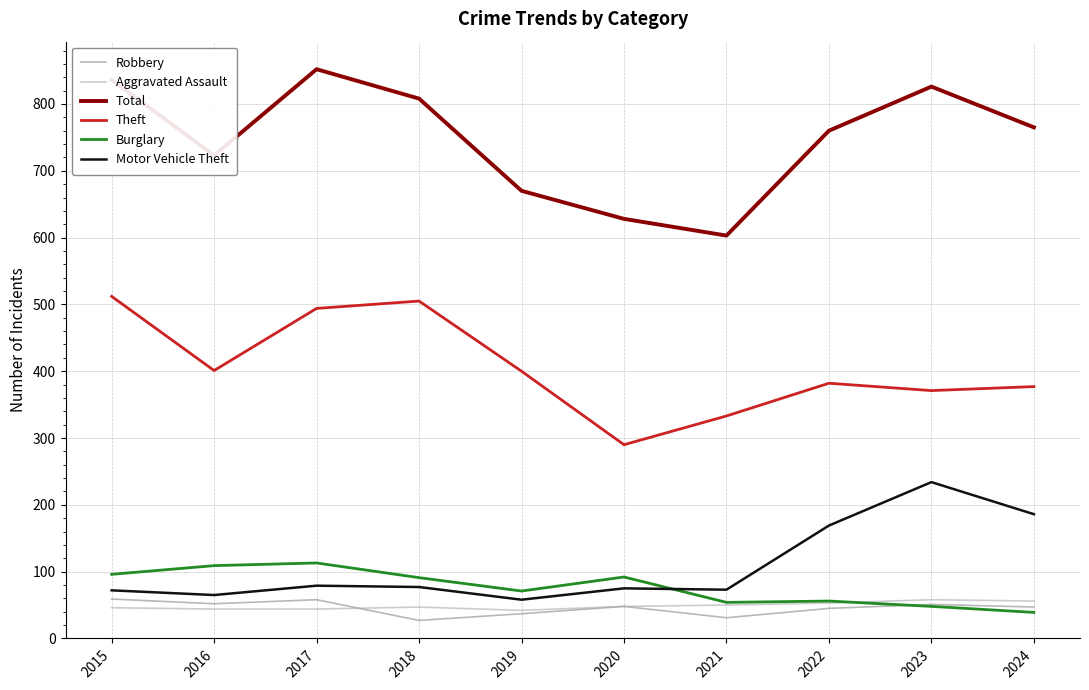

Which label corresponds to the largest value in the chart?

2017